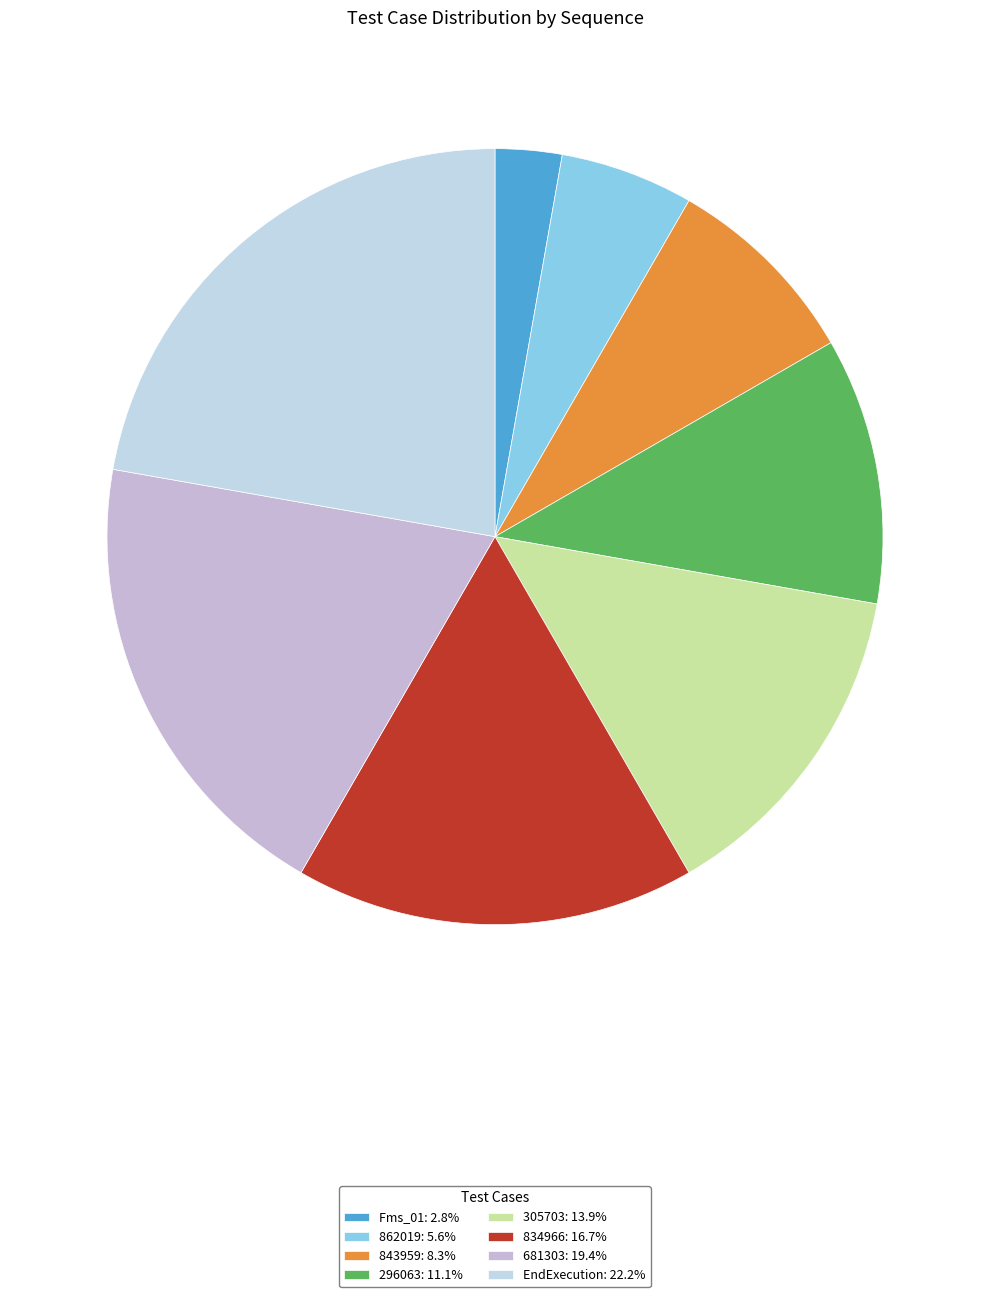

To the nearest percent, what is the difference between the 862019 and EndExecution slice percentages?

17%